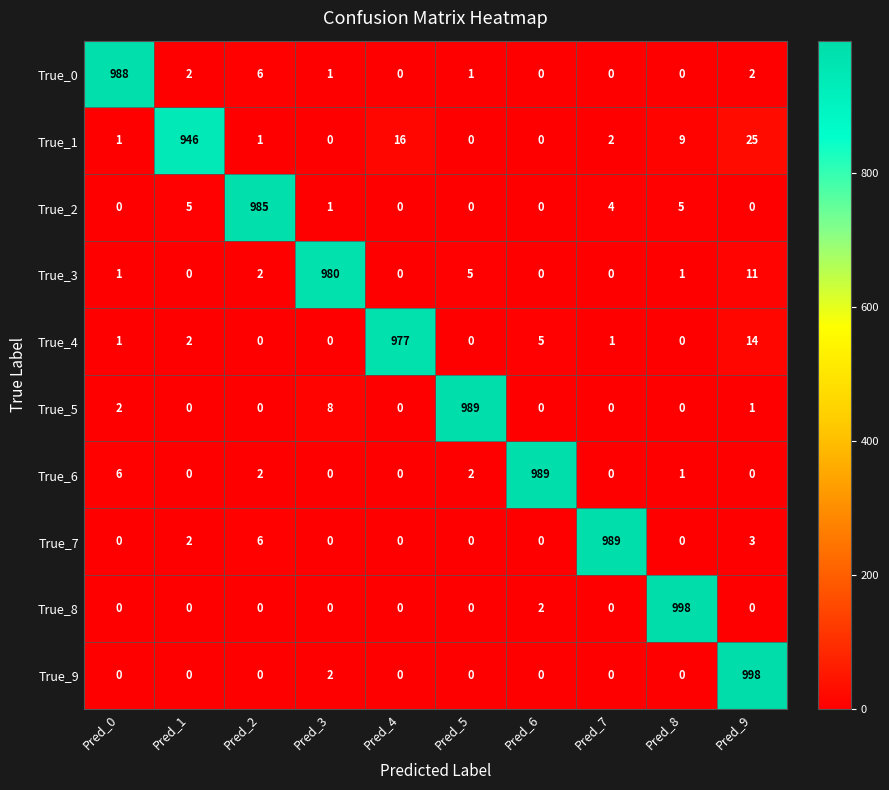

What is the spread (max minus min) of values at Pred_7?

989